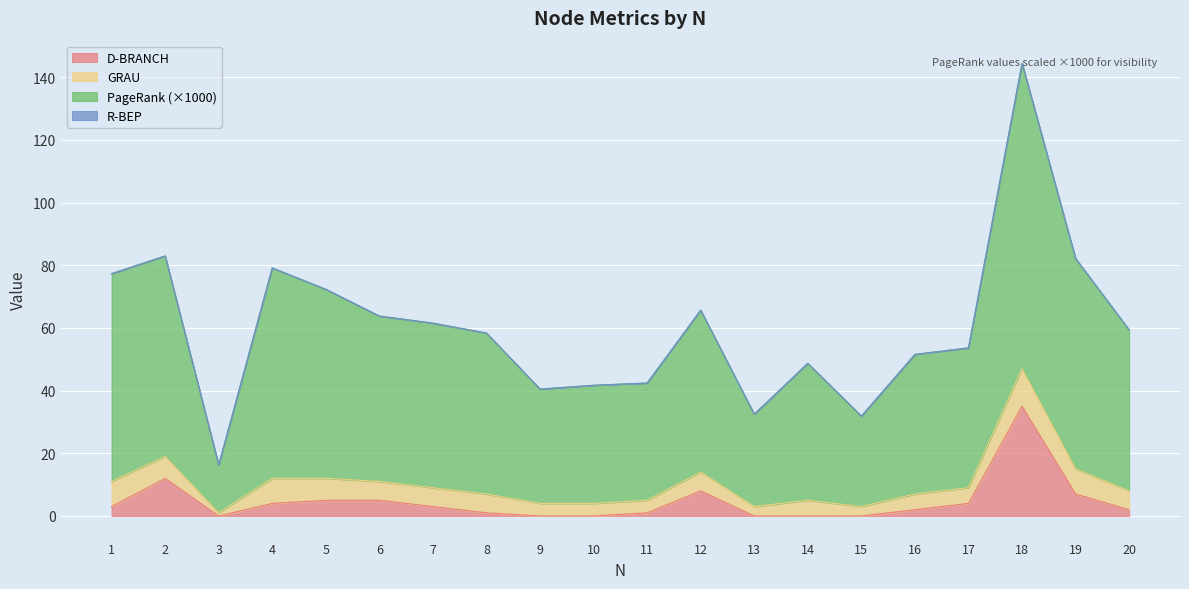

At which label does D-BRANCH reach its peak?

18